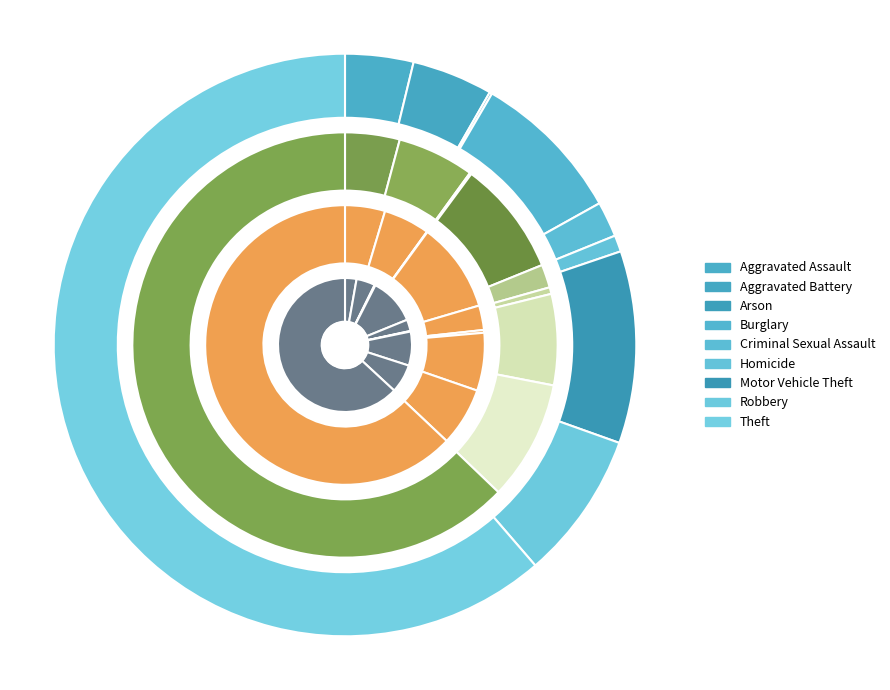

How many slices are in this pie chart?

9